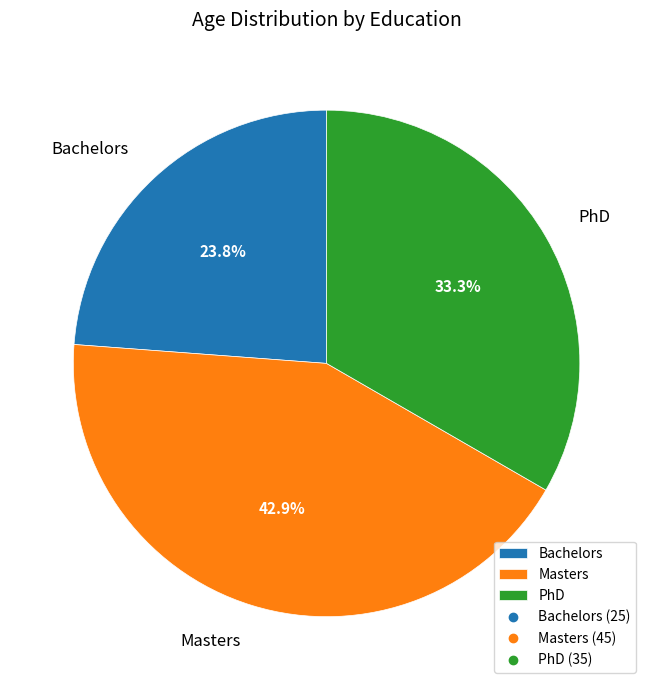

What is the smallest slice in the pie chart?

Bachelors